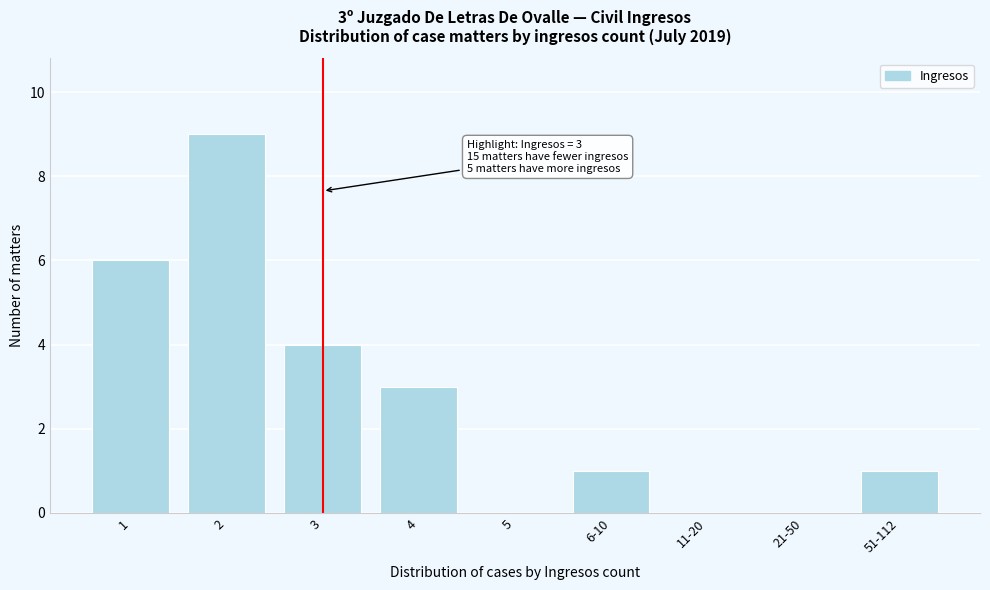

Reading left to right, transcribe all the data shown in this chart.

1=6	2=9	3=4	4=3	5=0	6-10=1	11-20=0	21-50=0	51-112=1